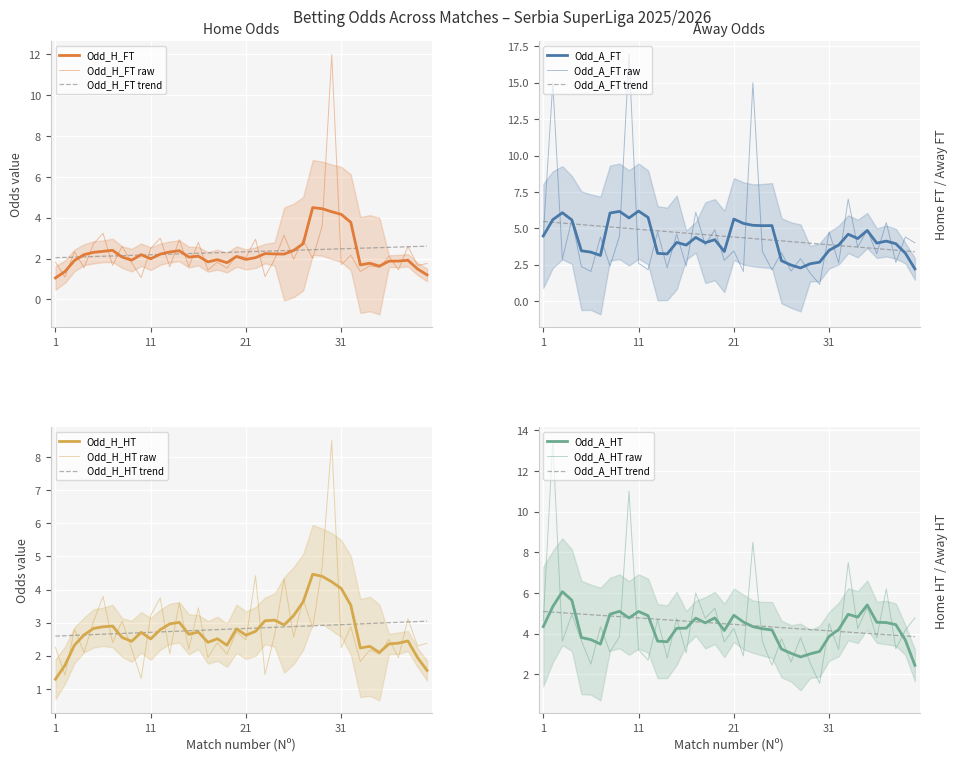

Is this an area chart (filled region under the line)?

No